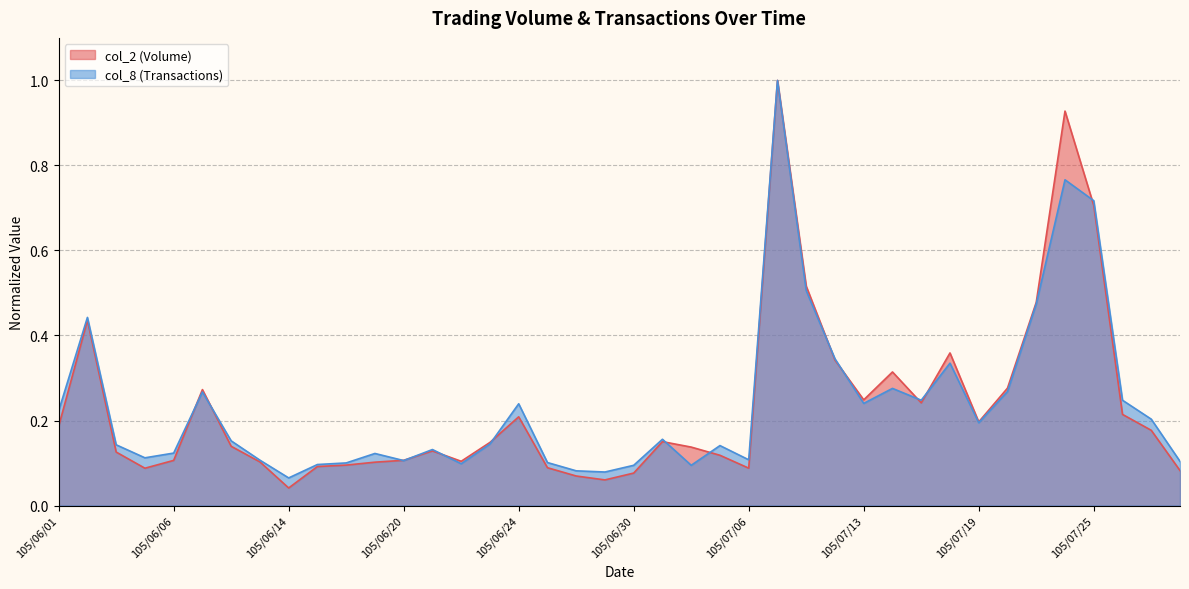

Is it true that col_2 equals 0.2 at 105/07/15?

True